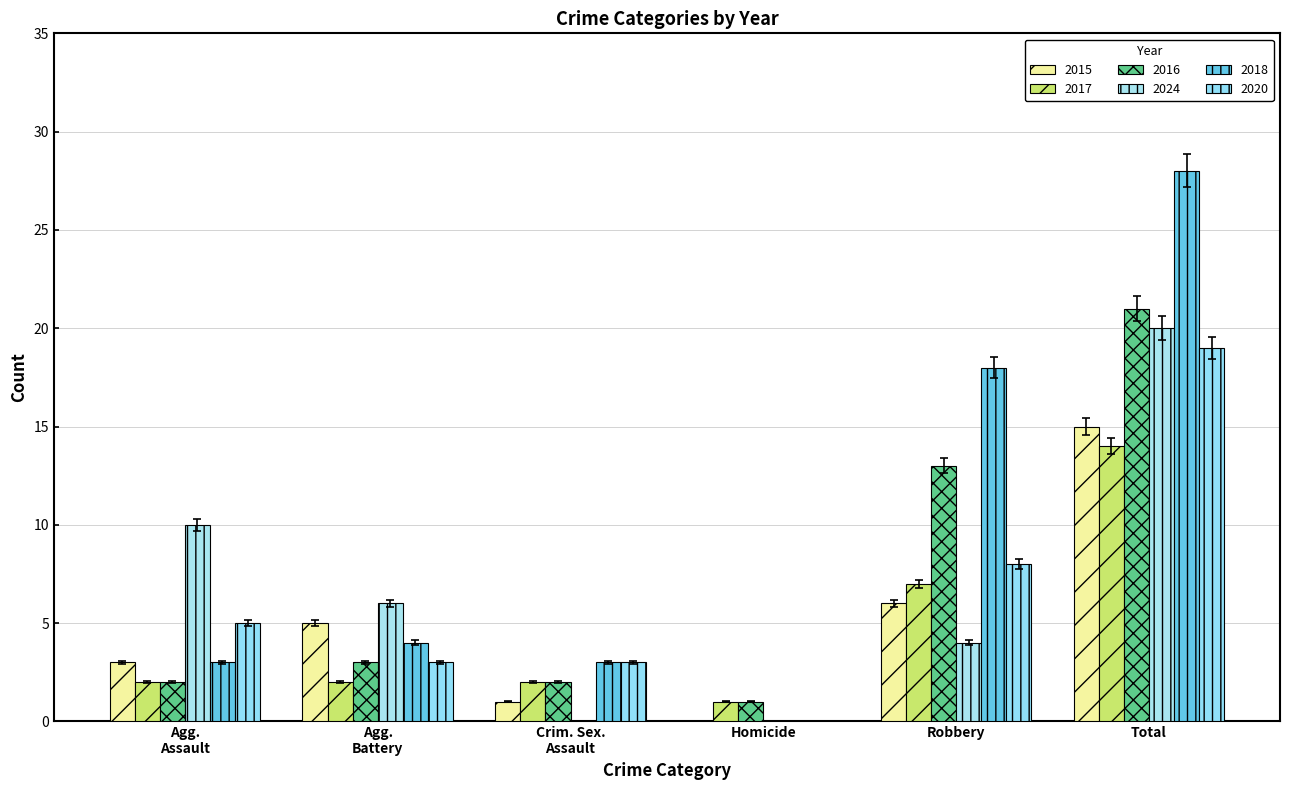

What is the label of the 5th bar from the right?

Agg. Battery